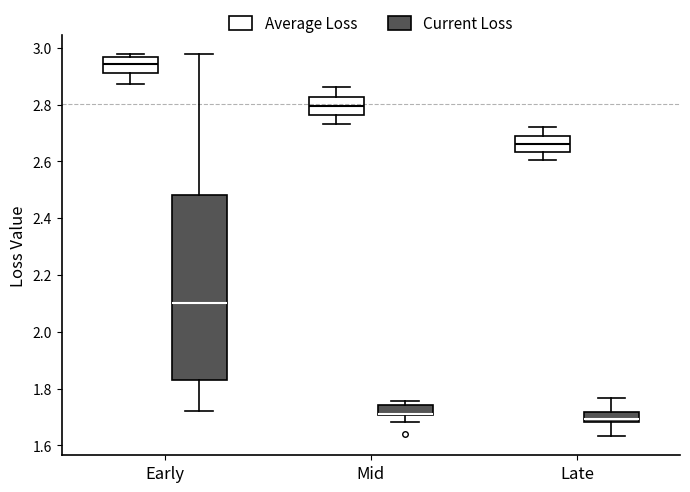

Reading left to right, read every box against the y-axis: the position of its median line, the range the box covers, and the ends of its whiskers. The values are not printed on the chart, so give them approximately, as read against the axis.

Early (Average Loss): median 2.94, box 2.92 to 2.96, whiskers 2.88 to 2.98
Early (Current Loss): median 2.10, box 1.84 to 2.48, whiskers 1.72 to 2.98
Mid (Average Loss): median 2.80, box 2.76 to 2.82, whiskers 2.74 to 2.86
Mid (Current Loss): median 1.72 (drawn on the box's lower edge), box 1.70 to 1.74, whiskers 1.68 to 1.76
Late (Average Loss): median 2.66, box 2.64 to 2.70, whiskers 2.60 to 2.72
Late (Current Loss): median 1.70, box 1.68 to 1.72, whiskers 1.64 to 1.76